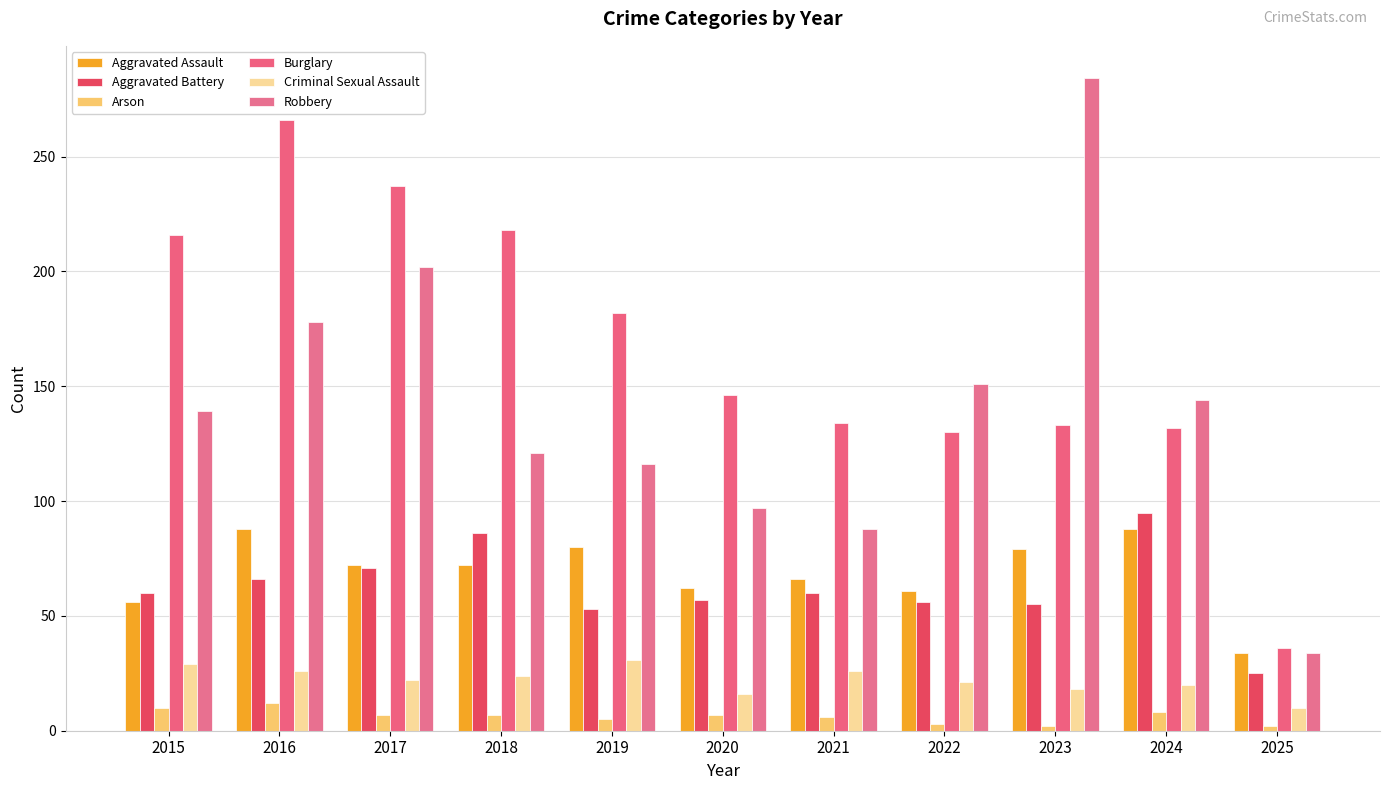

How many data points in Aggravated Assault are less than 72?

5